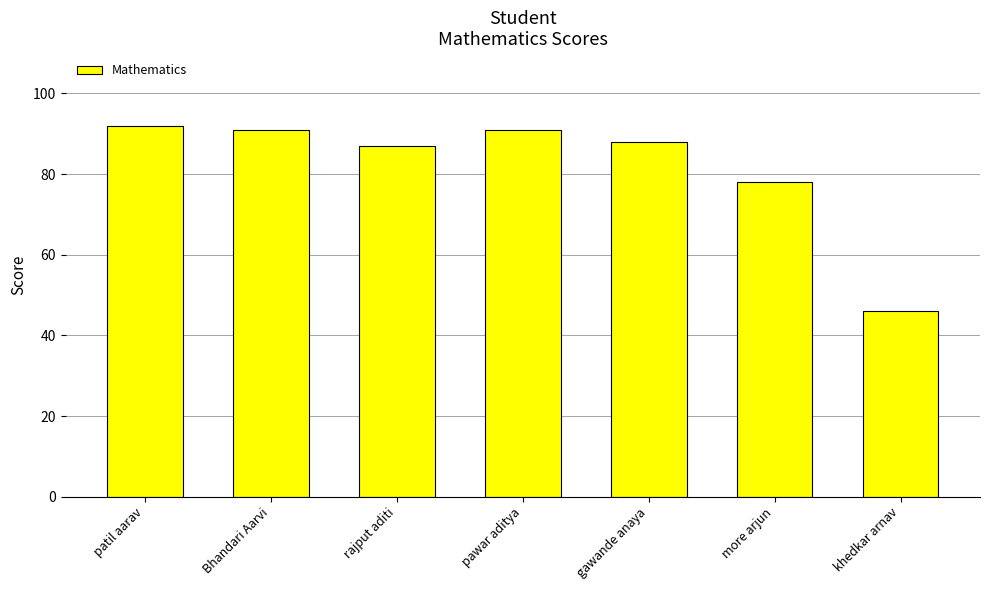

What is the sum of all values?

573